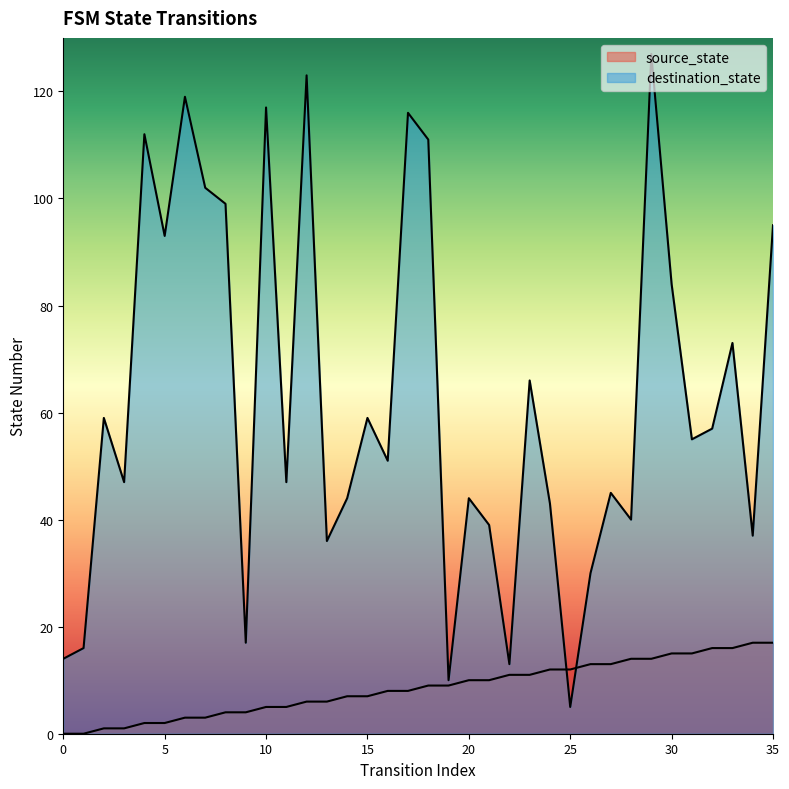

What is the difference between the maximum and minimum values in the destination_state series?

122